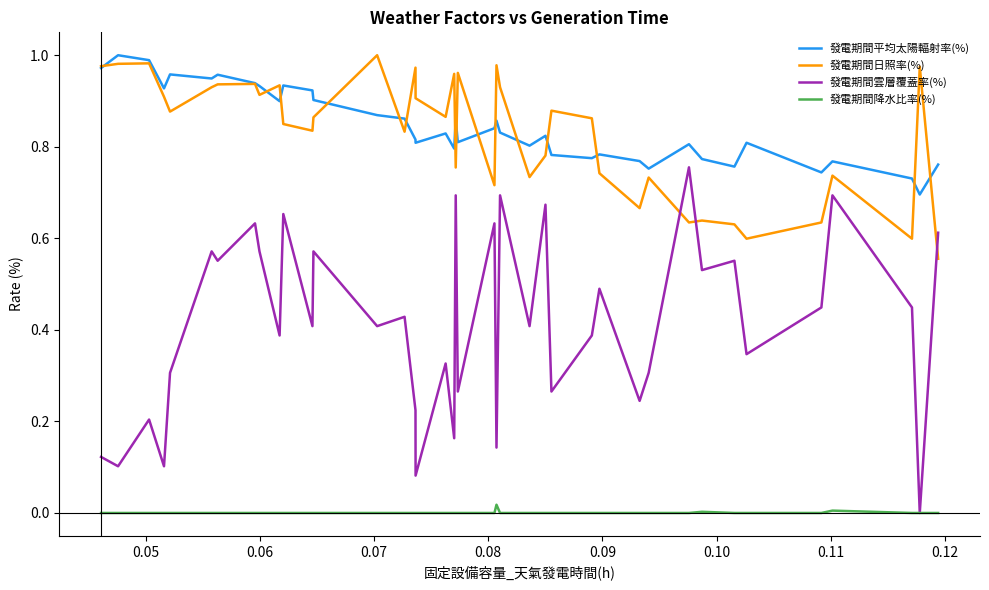

Which series has the widest spread of values?

發電期間雲層覆蓋率(%)